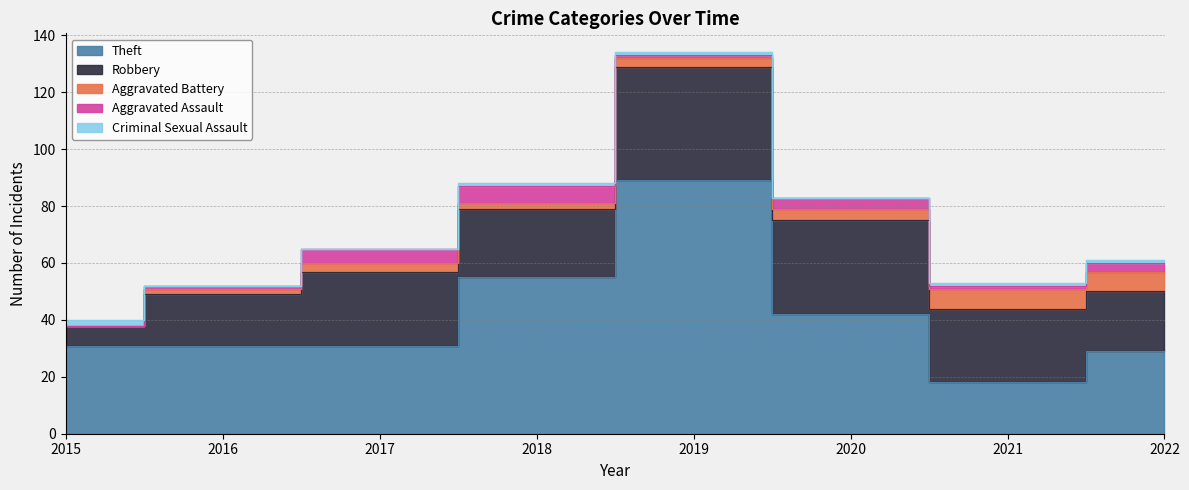

Reading left to right, list all the values displayed in this chart.

Theft: 31	31	31	55	89	42	18	29
Robbery: 7	18	26	24	40	33	26	21
Aggravated Battery: 0	2	3	2	3	4	7	7
Aggravated Assault: 0	1	5	6	1	4	1	3
Criminal Sexual Assault: 2	0	0	1	1	0	1	1